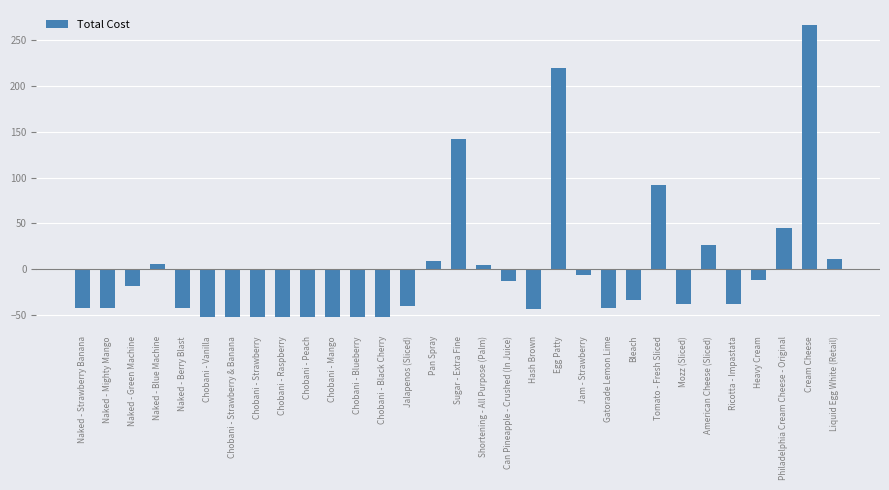

Is it true that the value at Can Pineapple - Crushed (In Juice) is -12.8?

True